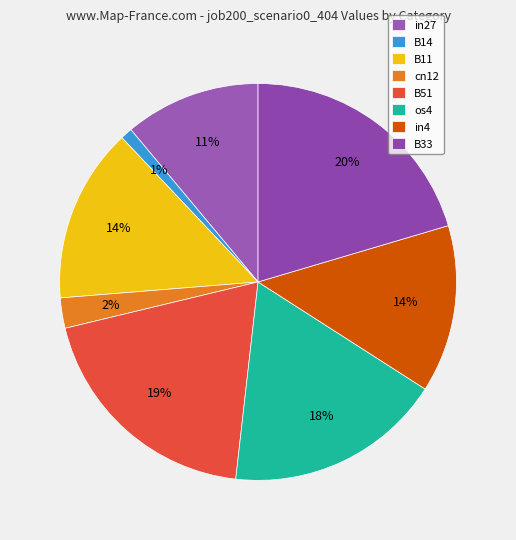

To the nearest percent, what percentage of the pie is B14?

1%